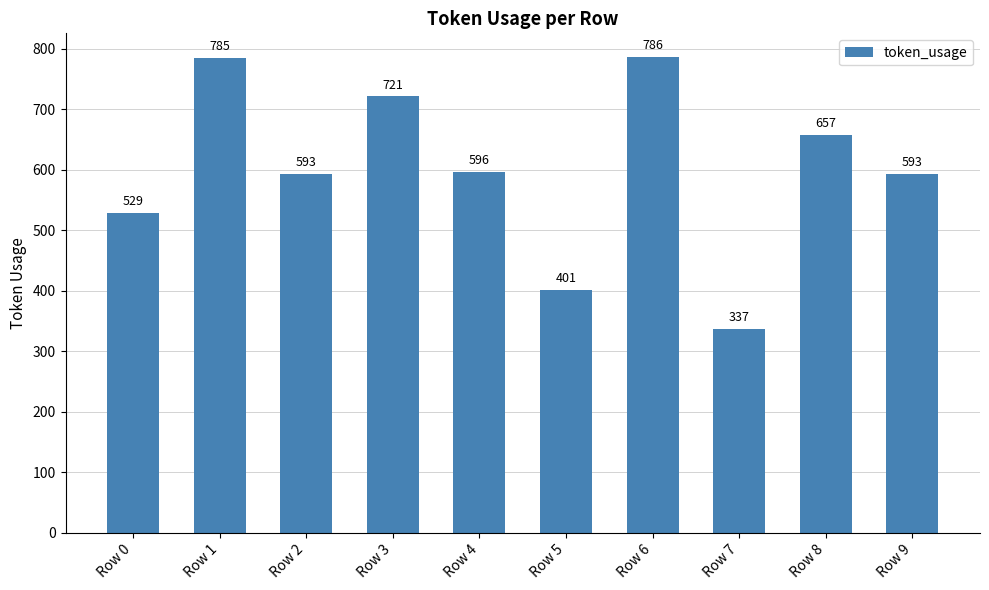

Reading left to right, transcribe all the data shown in this chart.

529	785	593	721	596	401	786	337	657	593